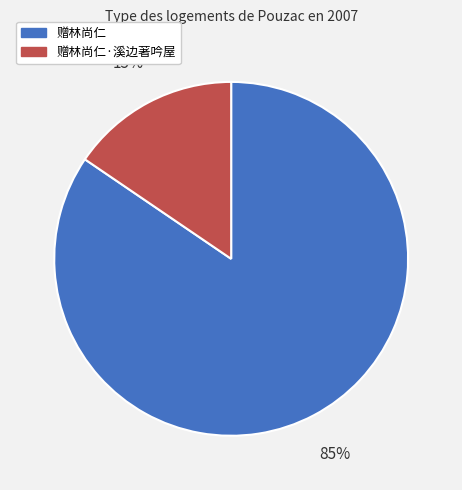

To the nearest percent, what is the average slice percentage?

50%